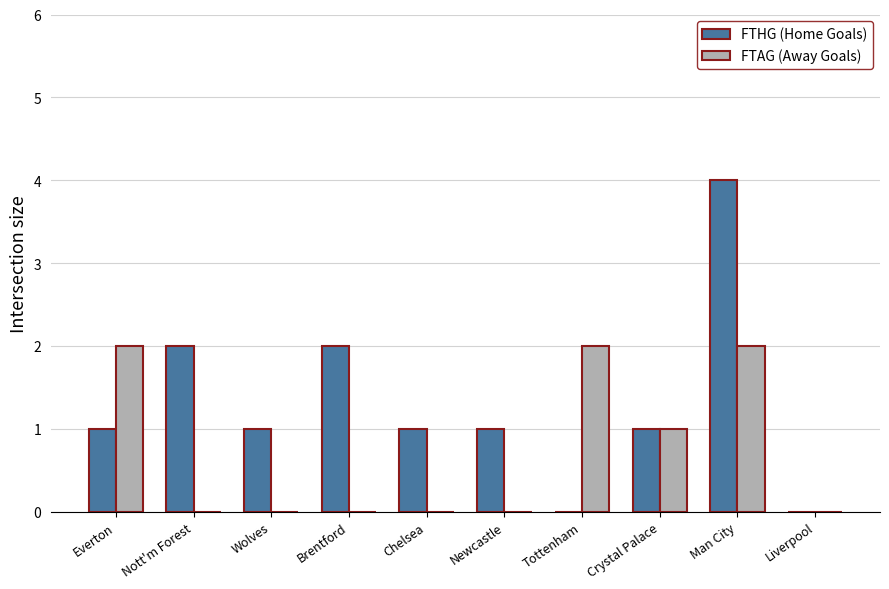

The value of FTHG (Home Goals) at Everton is 2. True or false?

False